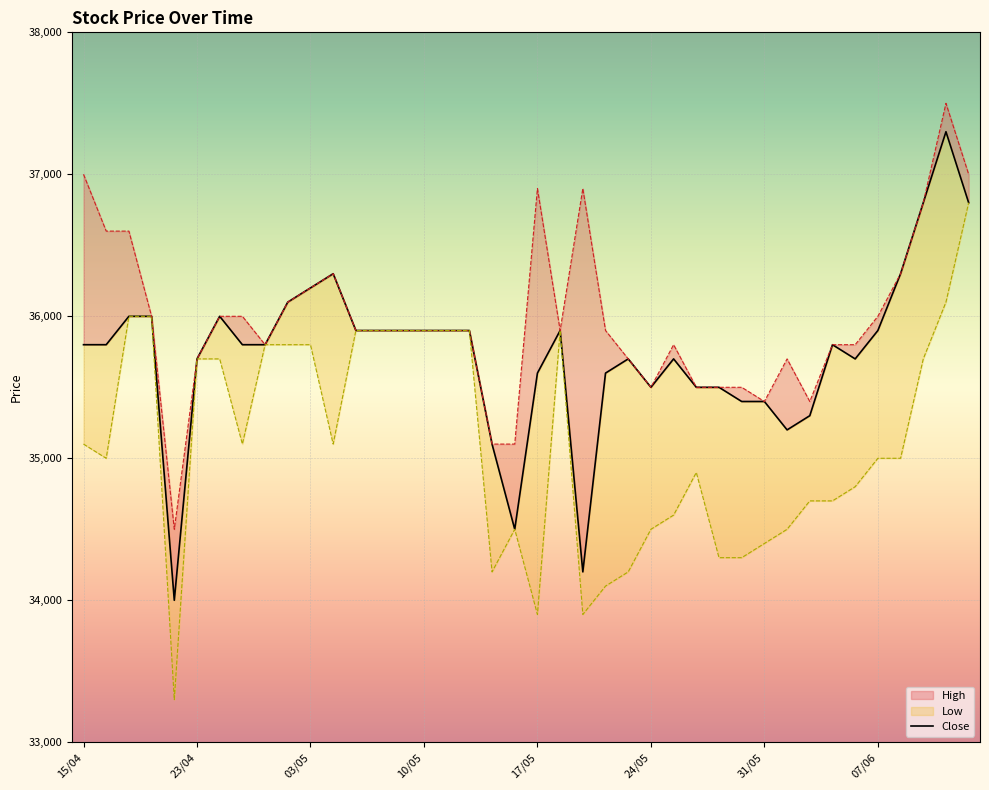

What is the sum of the values at 13 and 07/06?

71700